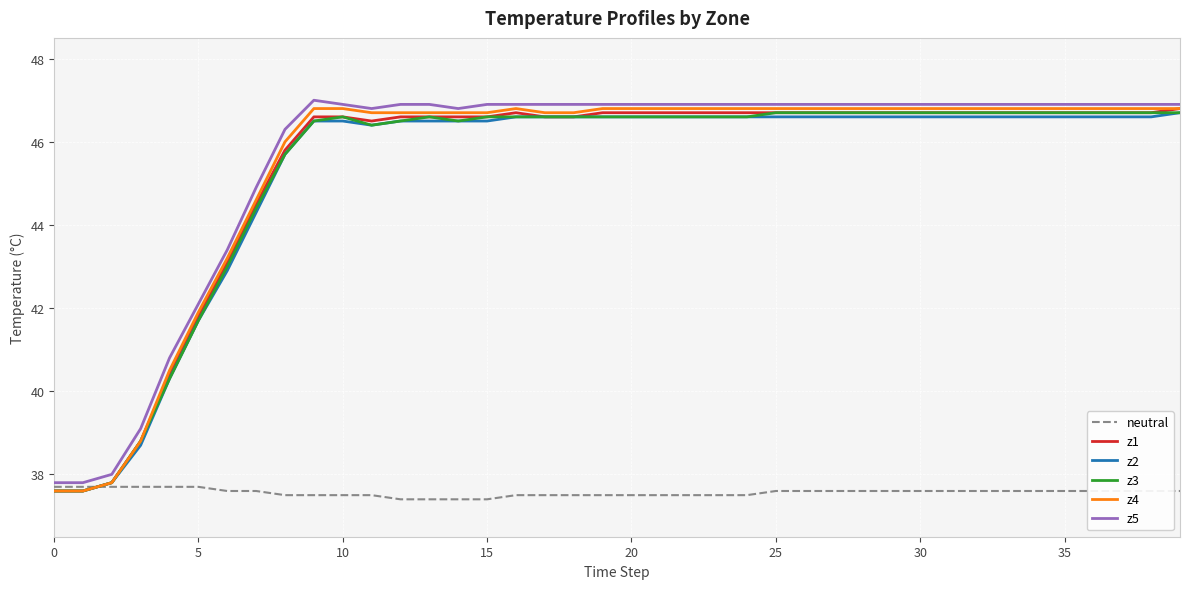

How many lines are shown in the chart?

6